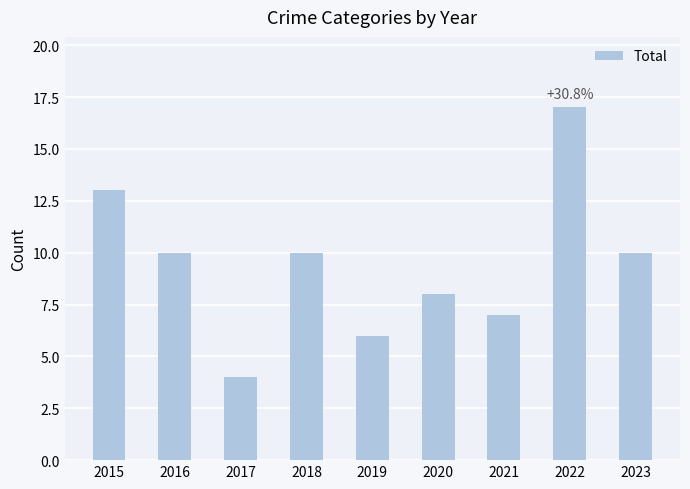

How many data points does each series have?

9